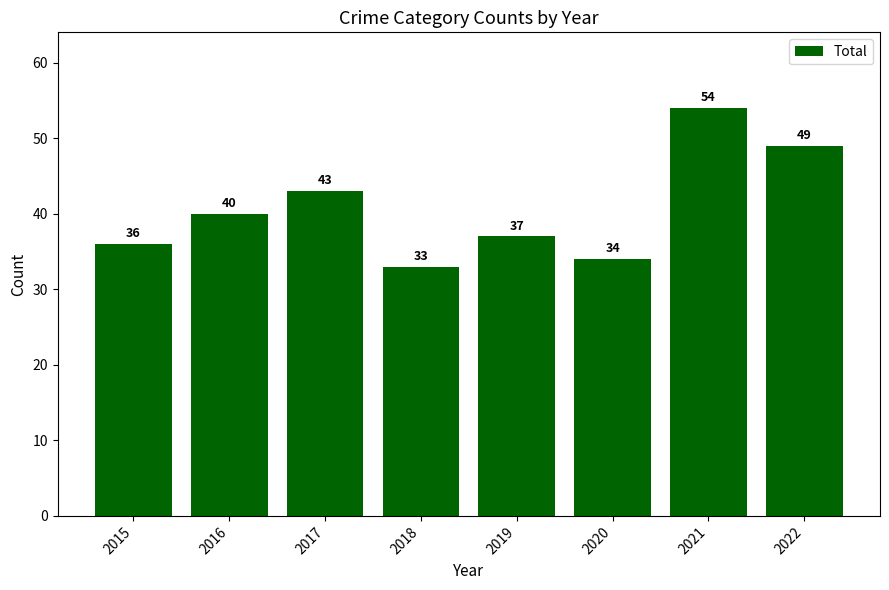

What is the smallest value displayed?

33